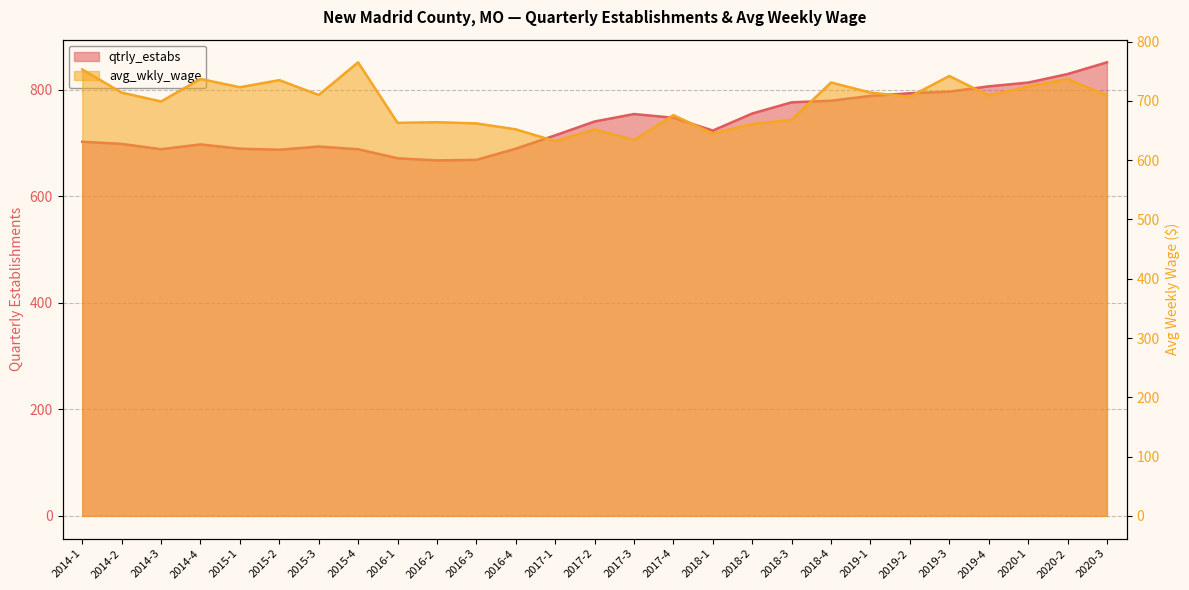

Reading left to right, list all the values displayed in this chart.

qtrly_estabs: 2014-1=702	2014-2=698	2014-3=688	2014-4=697	2015-1=689	2015-2=687	2015-3=693	2015-4=688	2016-1=671	2016-2=667	2016-3=668	2016-4=689	2017-1=714	2017-2=740	2017-3=754	2017-4=747	2018-1=723	2018-2=755	2018-3=776	2018-4=779	2019-1=788	2019-2=793	2019-3=796	2019-4=806	2020-1=813	2020-2=829	2020-3=851
avg_wkly_wage: 2014-1=753	2014-2=714	2014-3=699	2014-4=737	2015-1=723	2015-2=735	2015-3=710	2015-4=765	2016-1=663	2016-2=664	2016-3=662	2016-4=652	2017-1=632	2017-2=652	2017-3=634	2017-4=676	2018-1=645	2018-2=661	2018-3=668	2018-4=731	2019-1=714	2019-2=707	2019-3=742	2019-4=709	2020-1=724	2020-2=737	2020-3=709